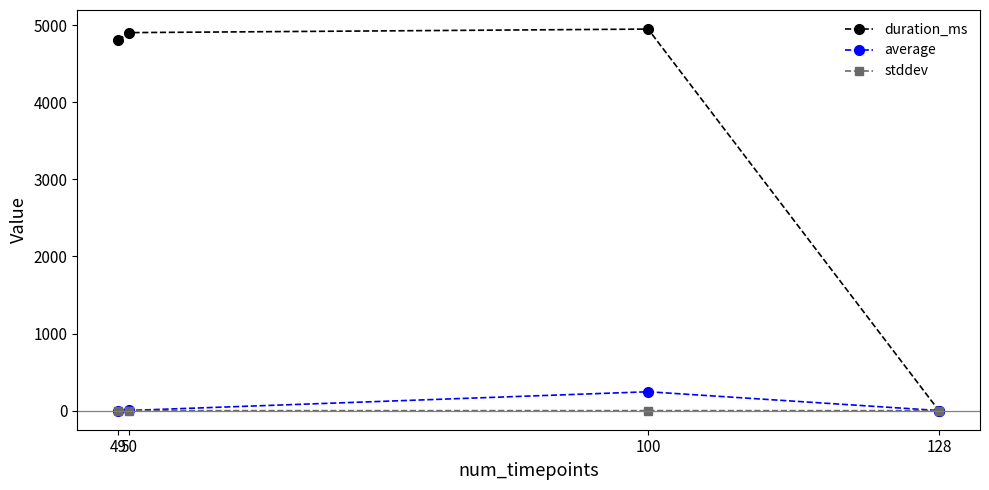

Is the value of stddev at 50 greater than the value of duration_ms at 100?

No